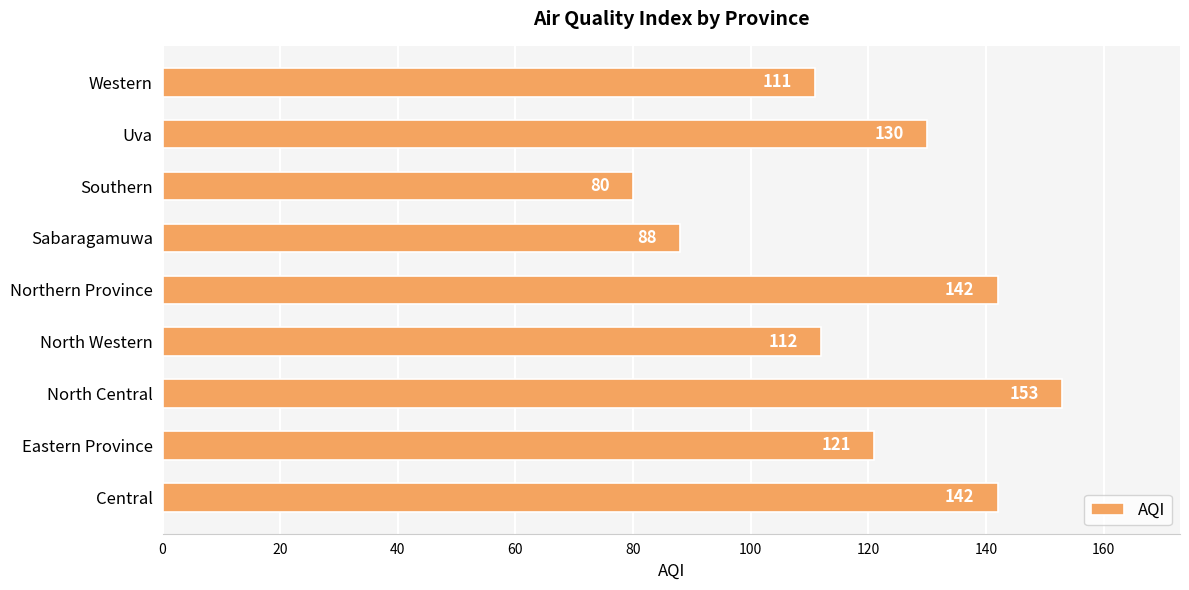

Which category has the highest value across all series?

North Central